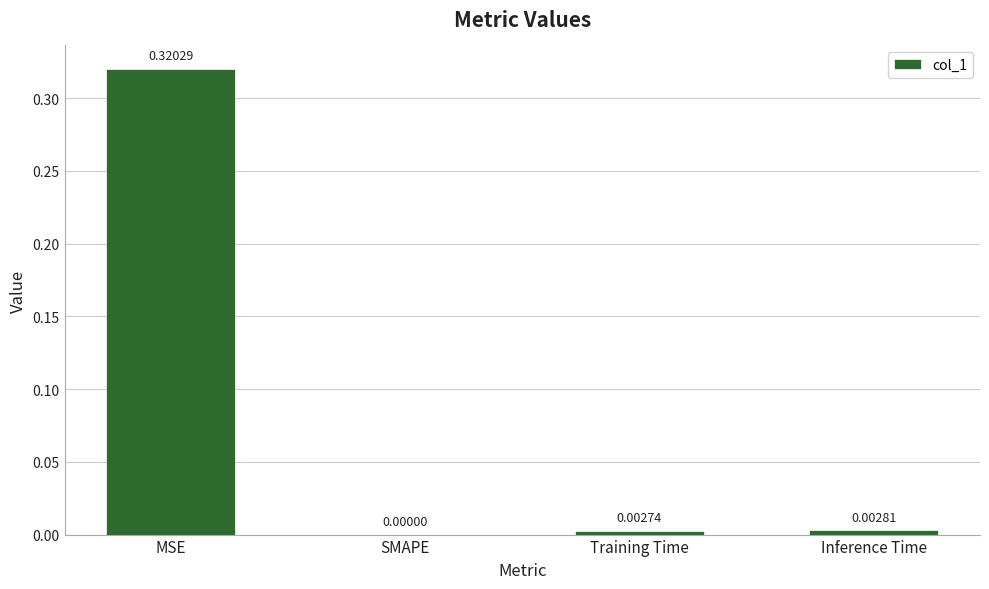

Where is the data nearest to the value 0?

SMAPE